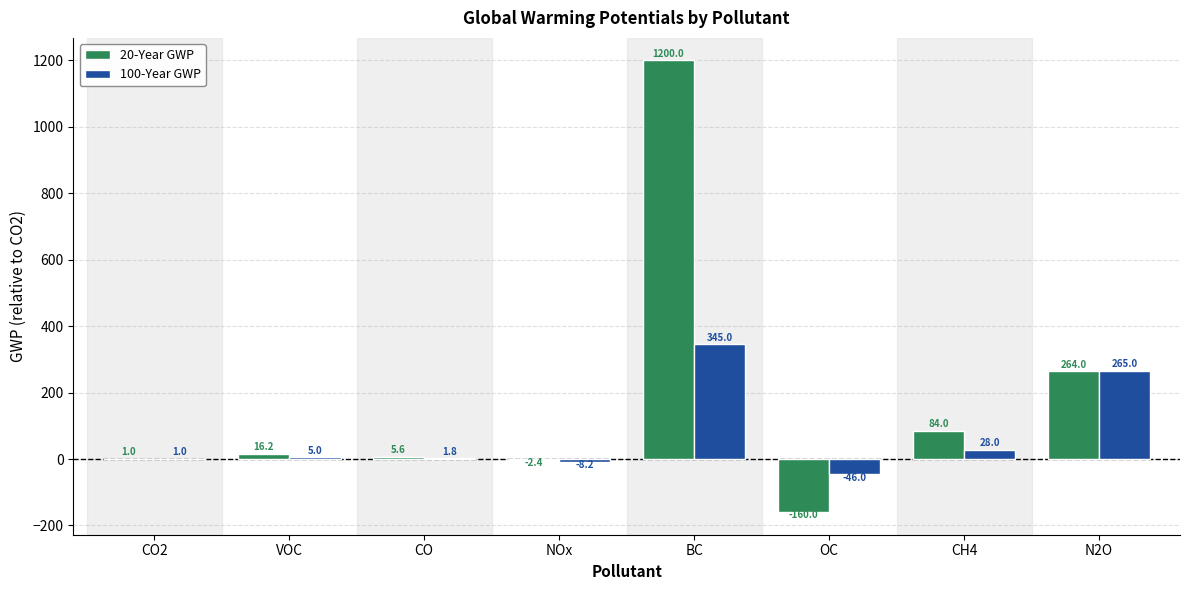

Is it true that 100-Year GWP equals 5.0 at VOC?

True